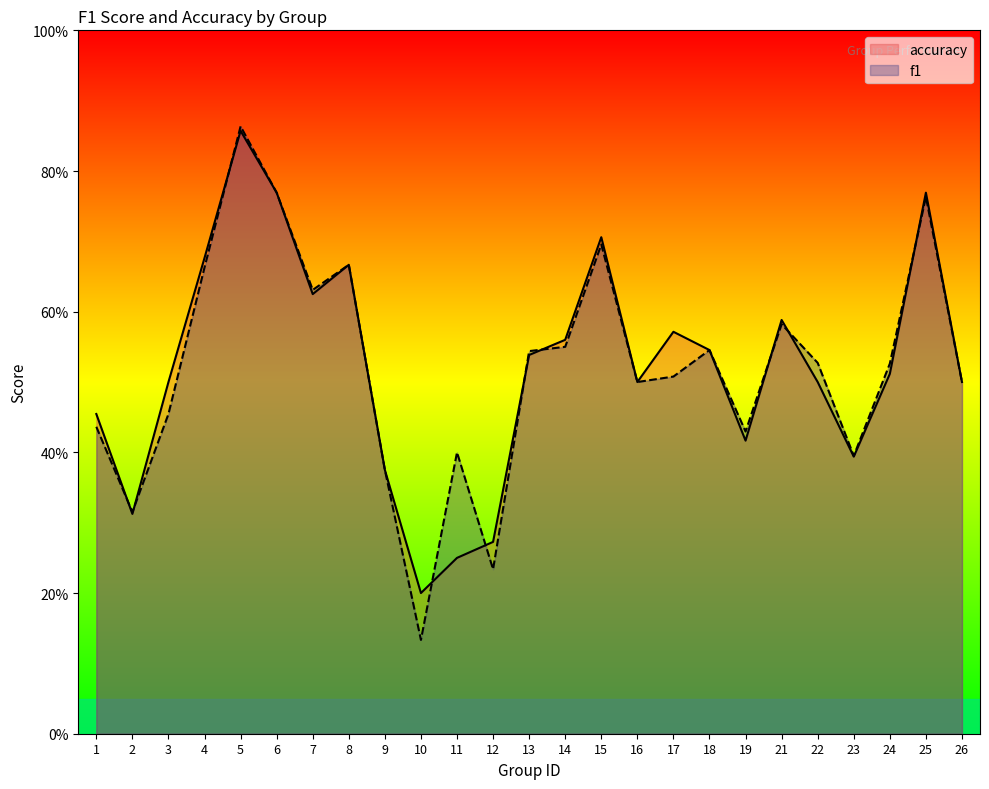

Which series has the largest total across all categories?

accuracy